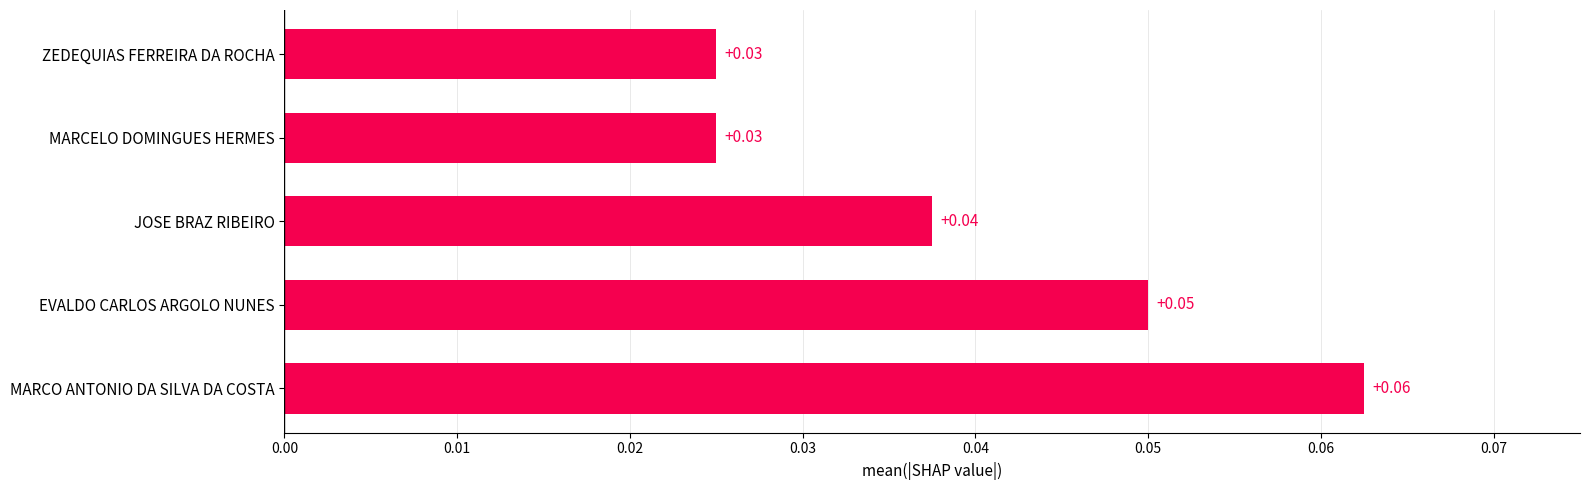

How many bars are there in total?

5